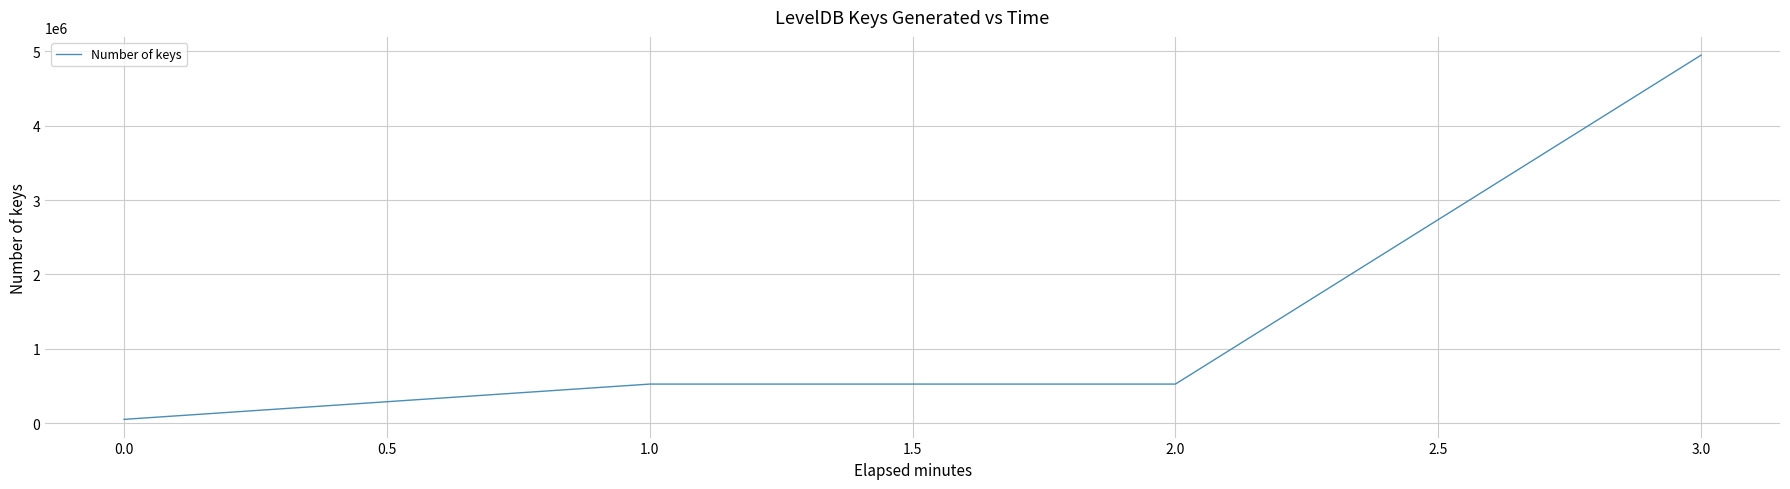

Reading right to left, extract all data points from this chart.

3.0=4948762.5	2.0=524868.8	1.0=524868.8	0.0=50277.5